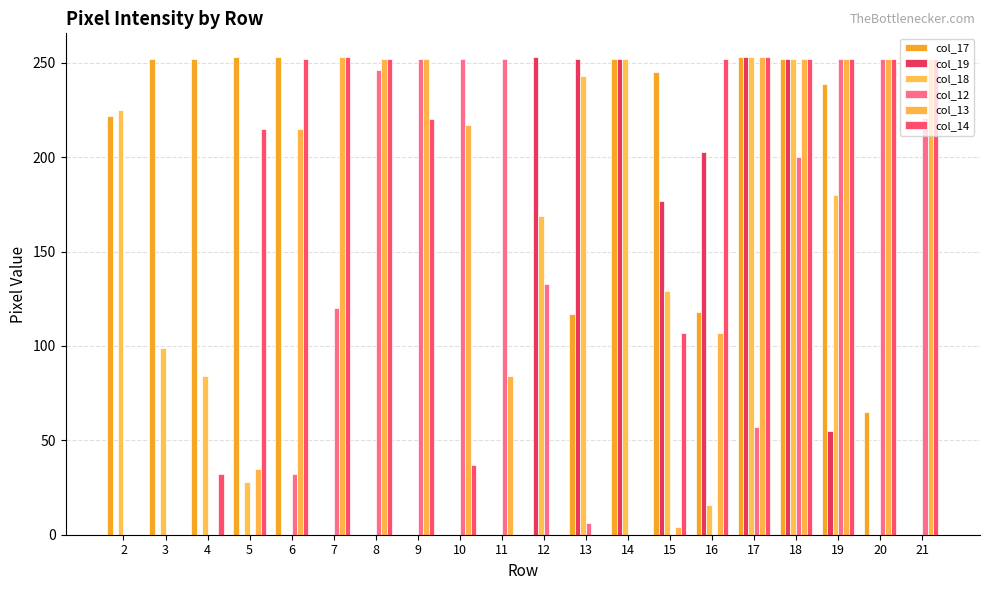

Are the bars horizontal?

No